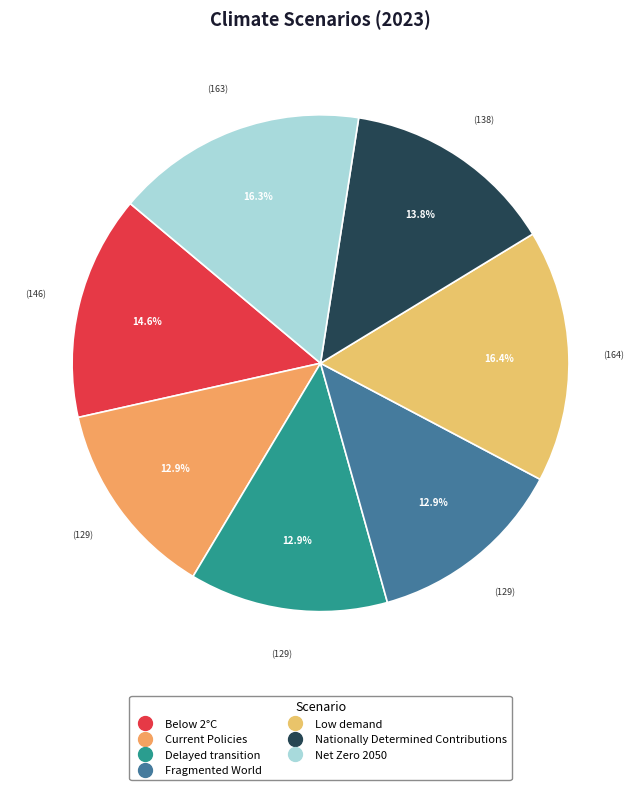

Rank the categories by value from highest to lowest.

Low demand, Net Zero 2050, Below 2°C, Nationally Determined Contributions, Current Policies, Delayed transition, Fragmented World